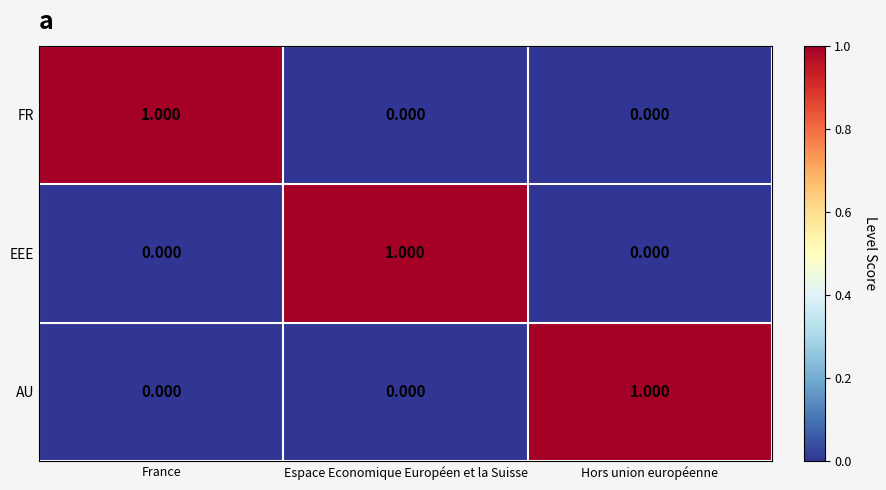

At which label does FR reach its peak?

France